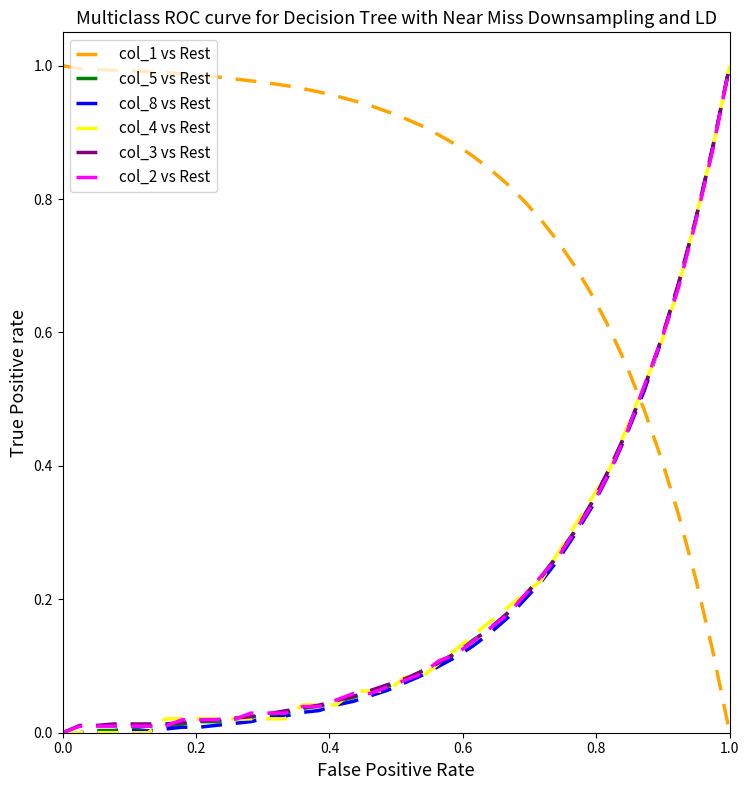

Does the chart have visible grid lines?

No